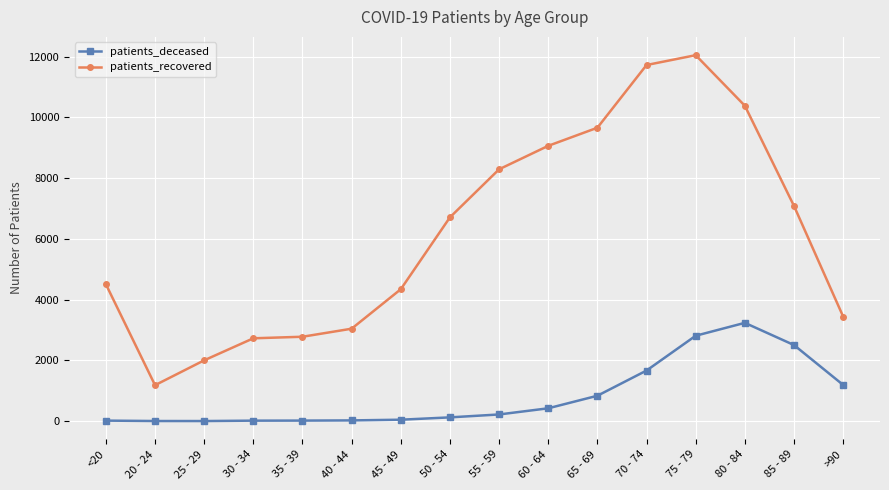

How many categories are shown in the chart?

16